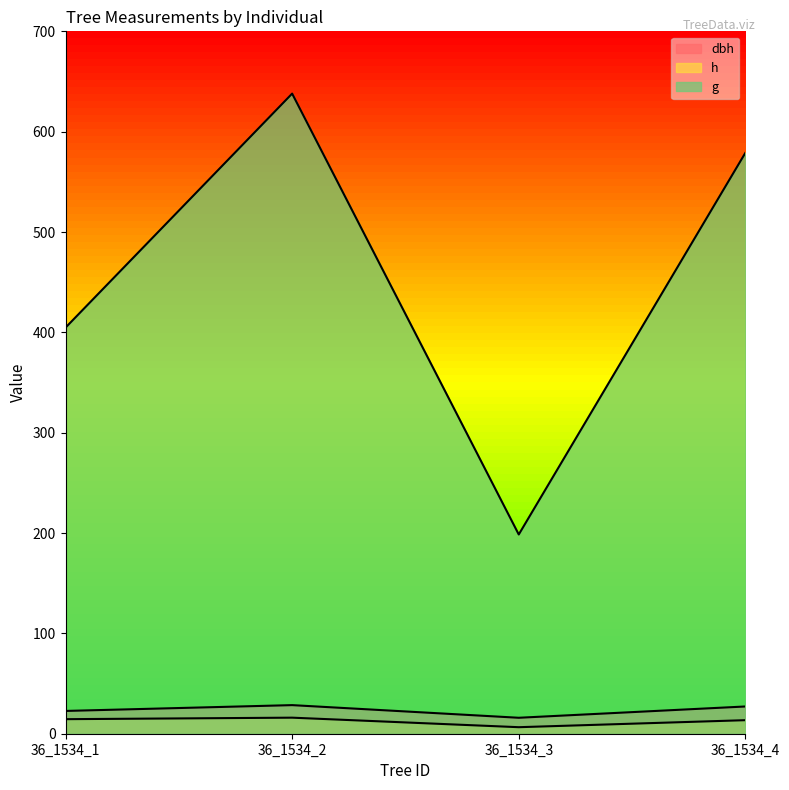

At which category does g reach its first local peak?

36_1534_2